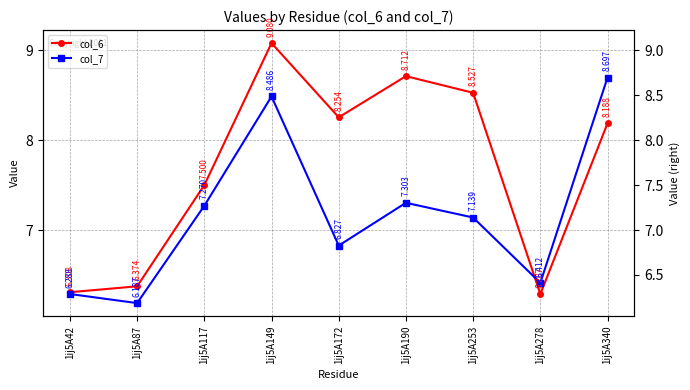

Where is col_7 nearest to the value 7?

1ij5A253